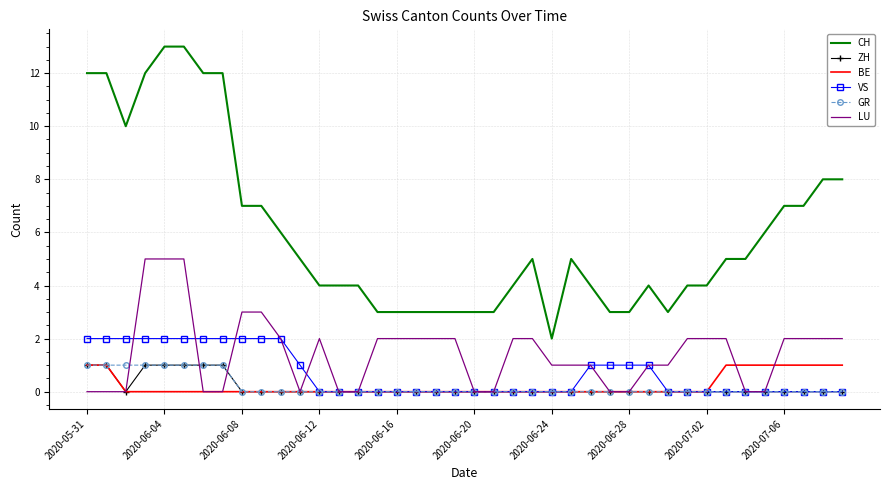

True or false: CH and BE intersect in this chart.

False